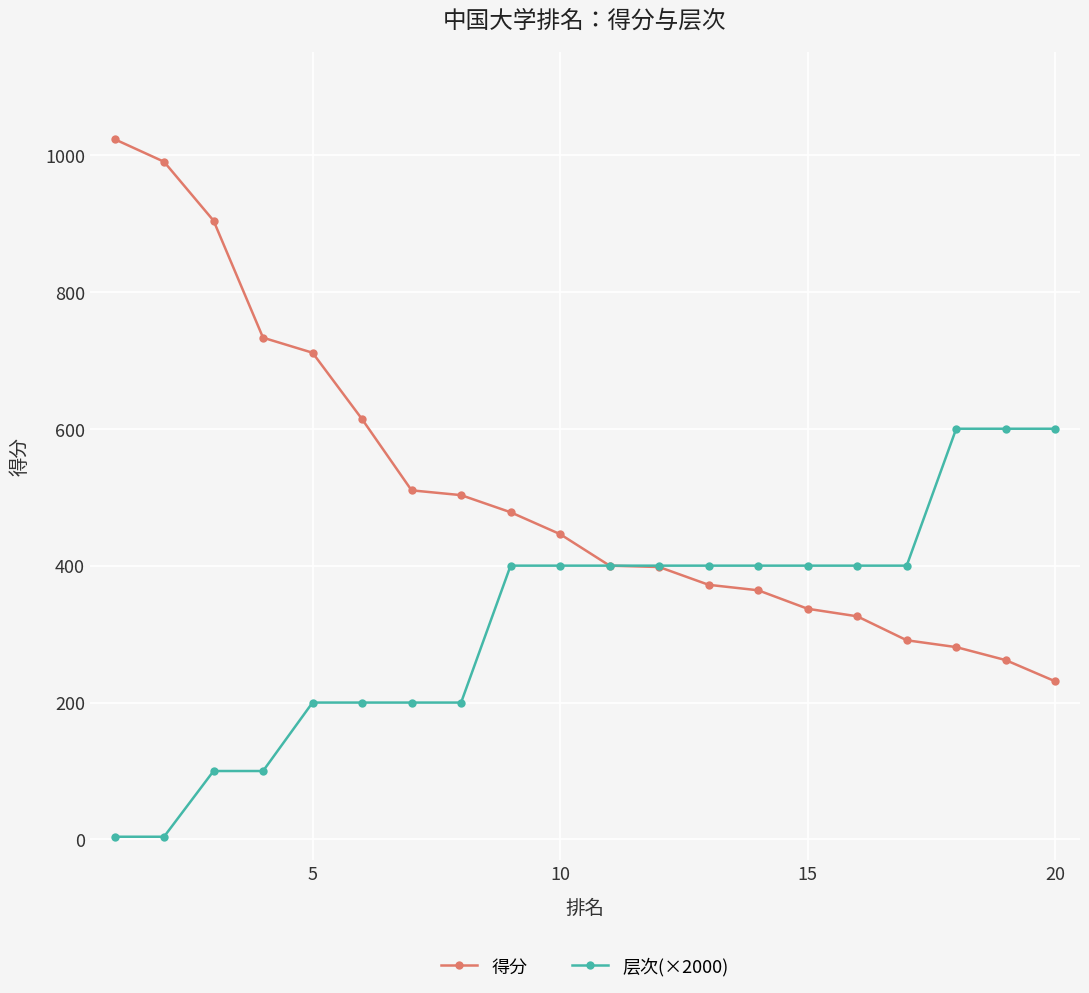

What is the highest value of the 层次(×2000) series?

600